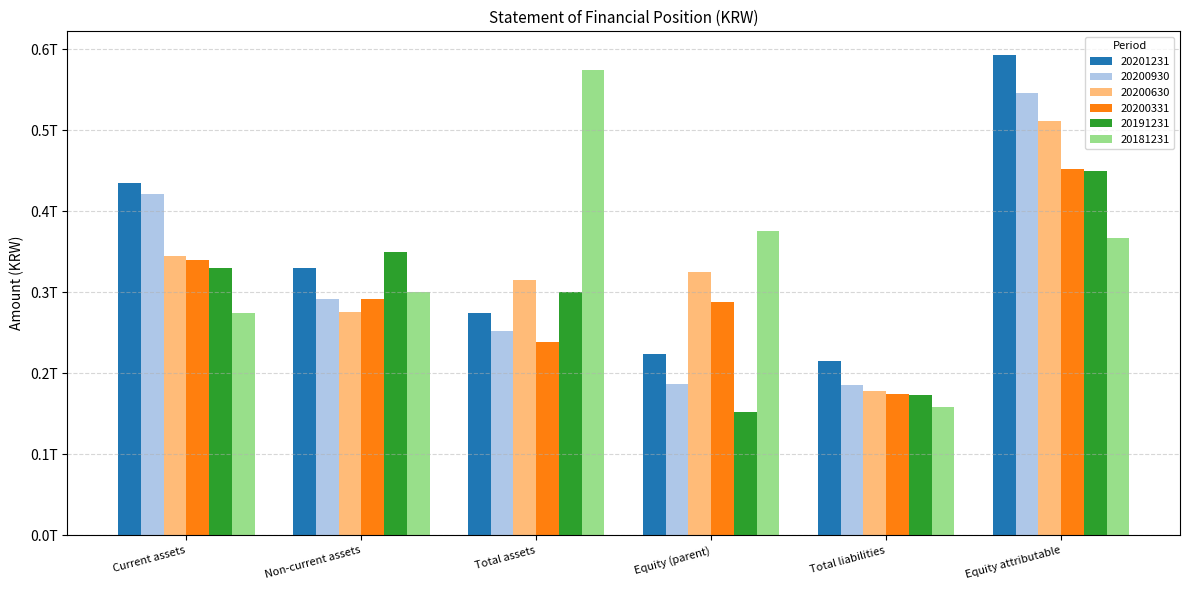

At how many categories does at least one series exceed 228770344080?

5